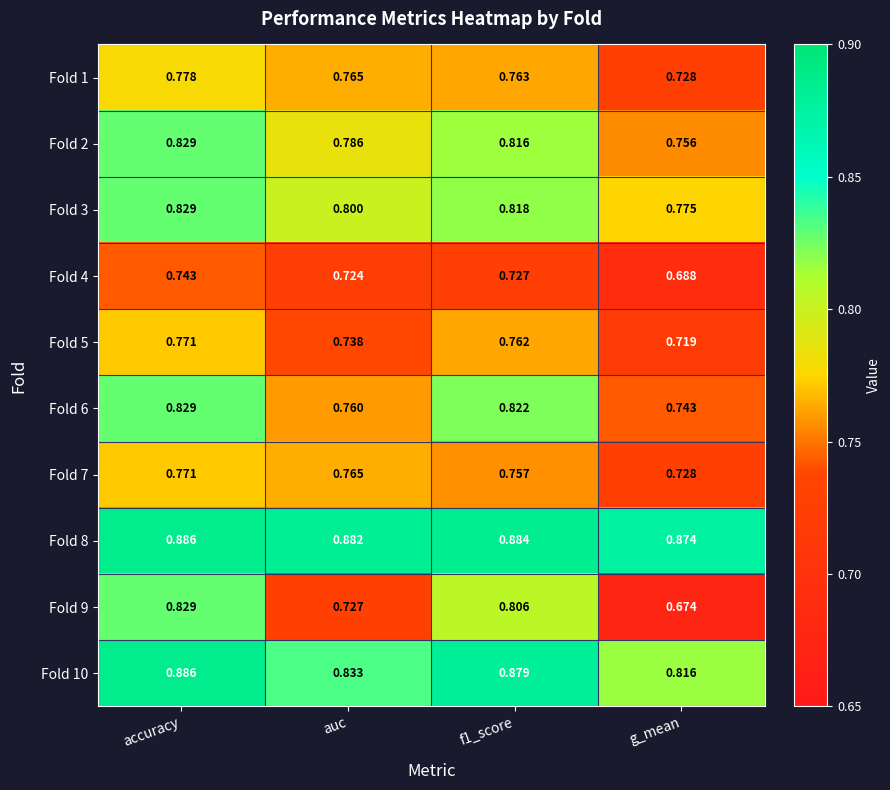

Which series has the largest total across all categories?

Fold 8